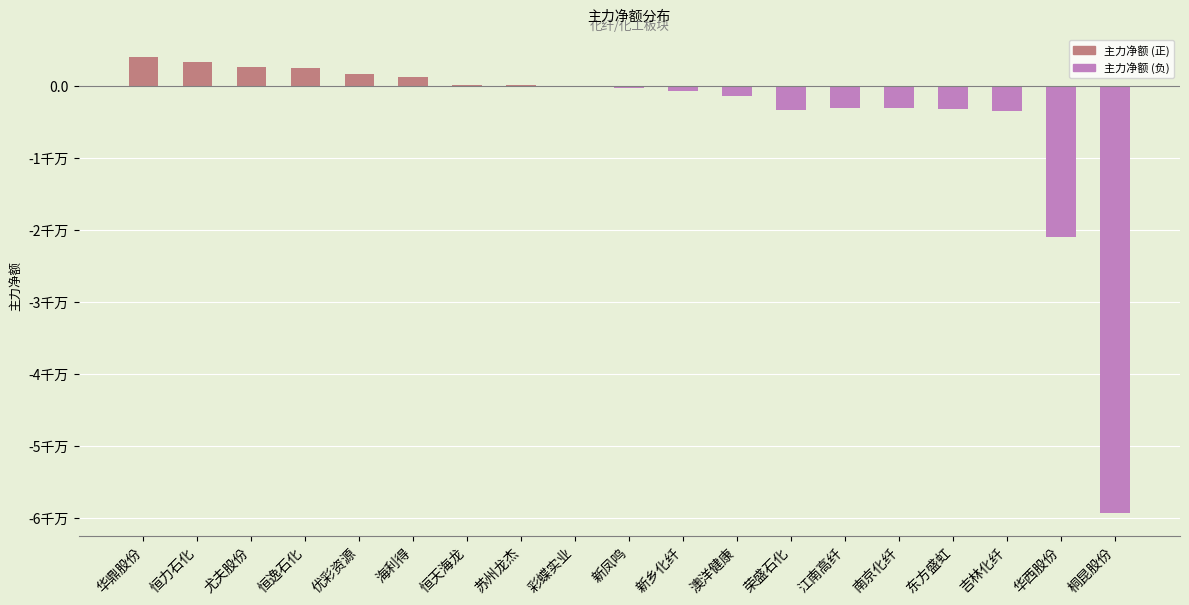

What position from the left is 江南高纤?

14